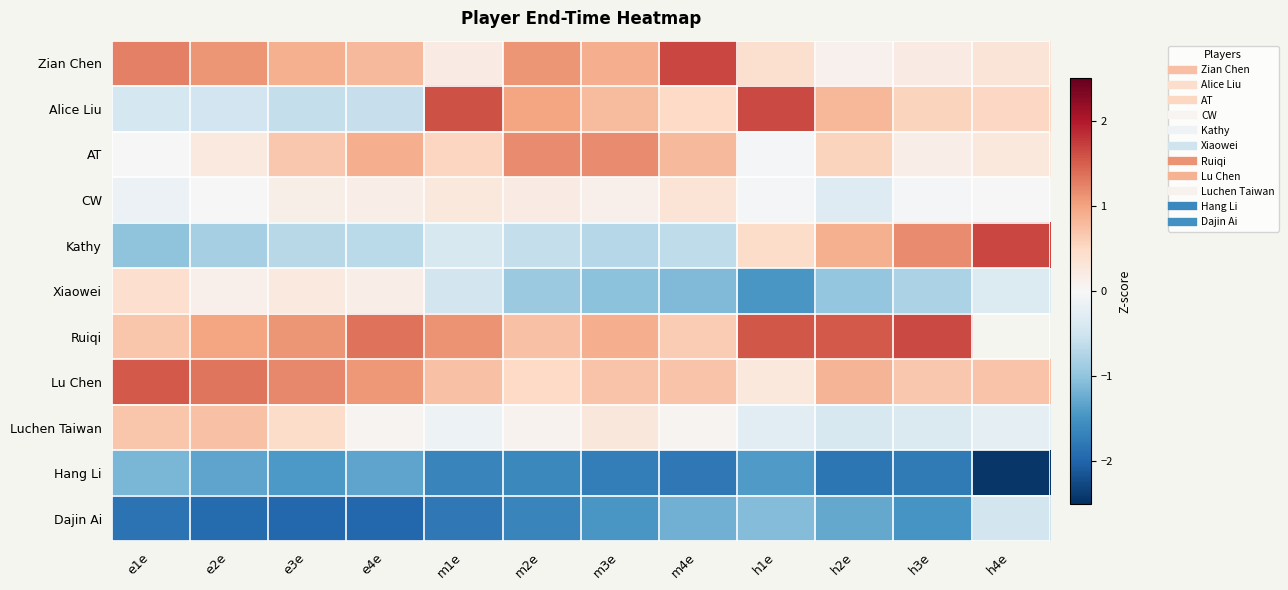

What value does the Xiaowei series have at h1e?

-1.5